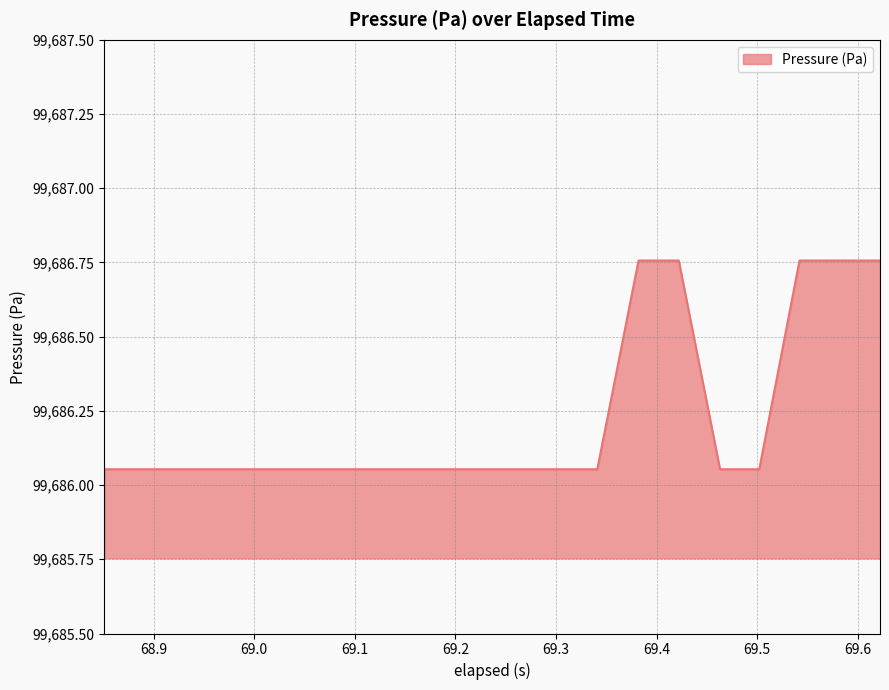

Does the chart display data point markers on the line(s)?

No